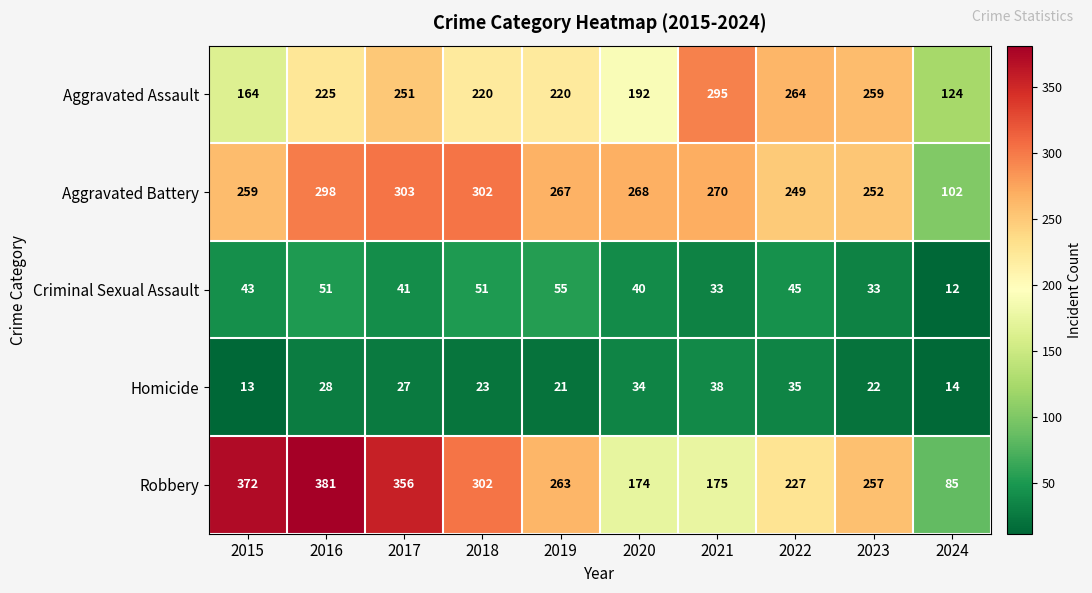

The value of Aggravated Battery at 2022 is 249. True or false?

True